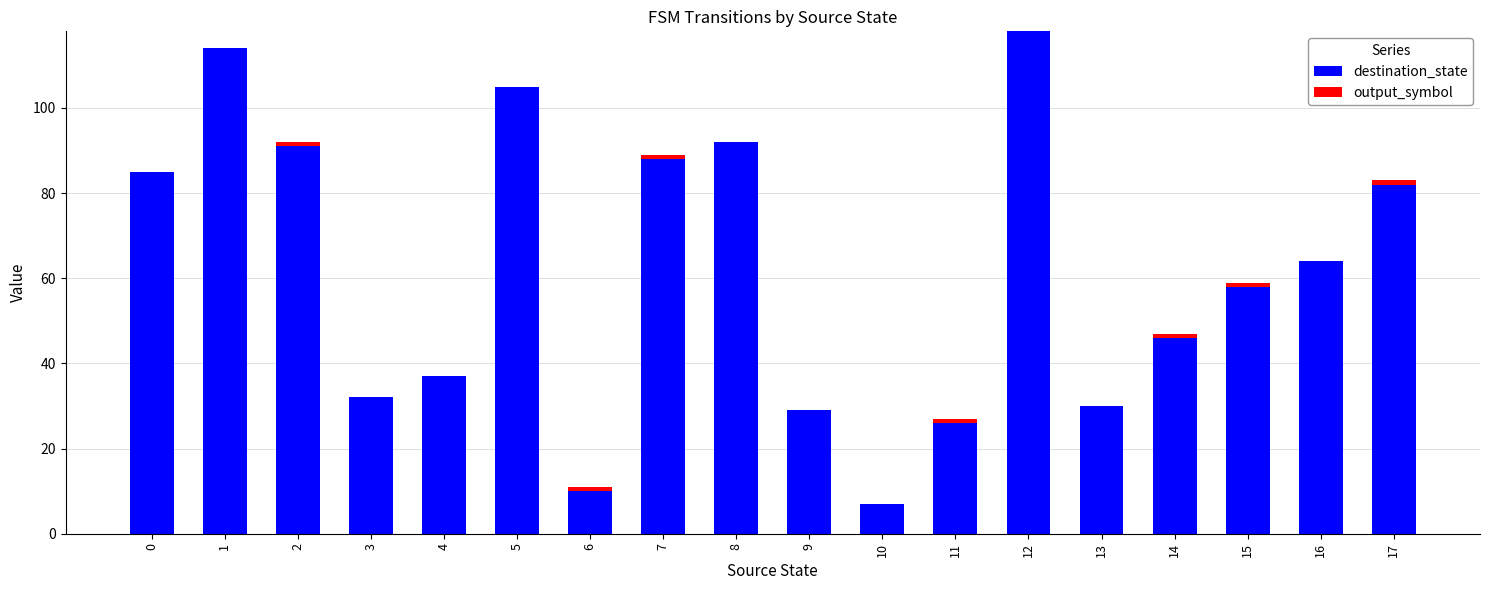

At which category is the sum across all series the highest?

12